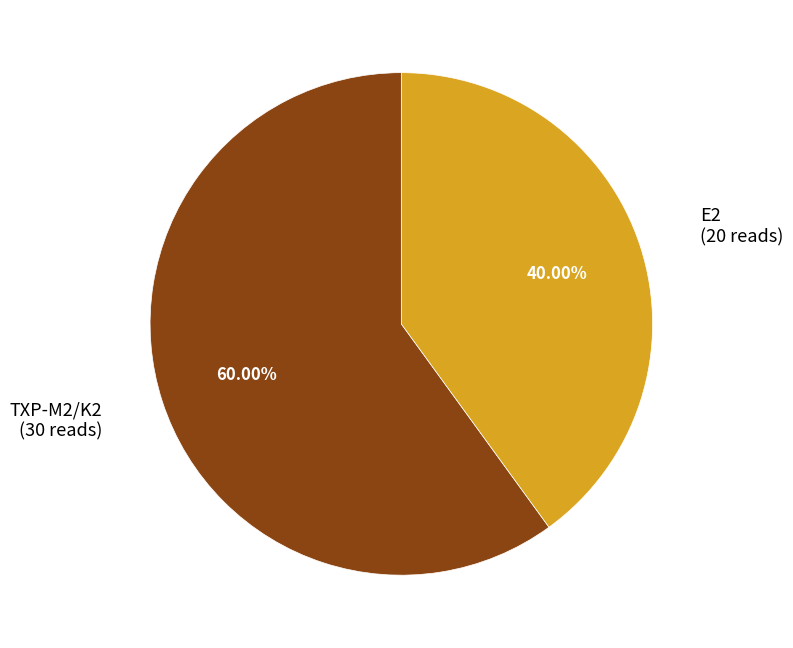

Which has a higher value, TXP-M2/K2 or E2?

TXP-M2/K2